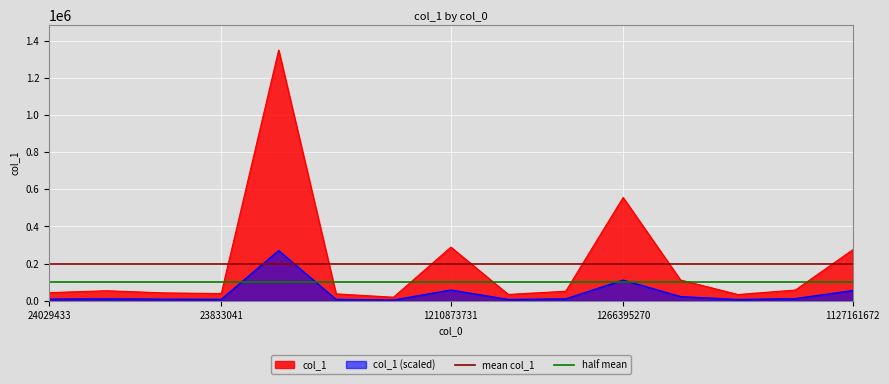

What is the highest value of the col_1 series?

1349130.5